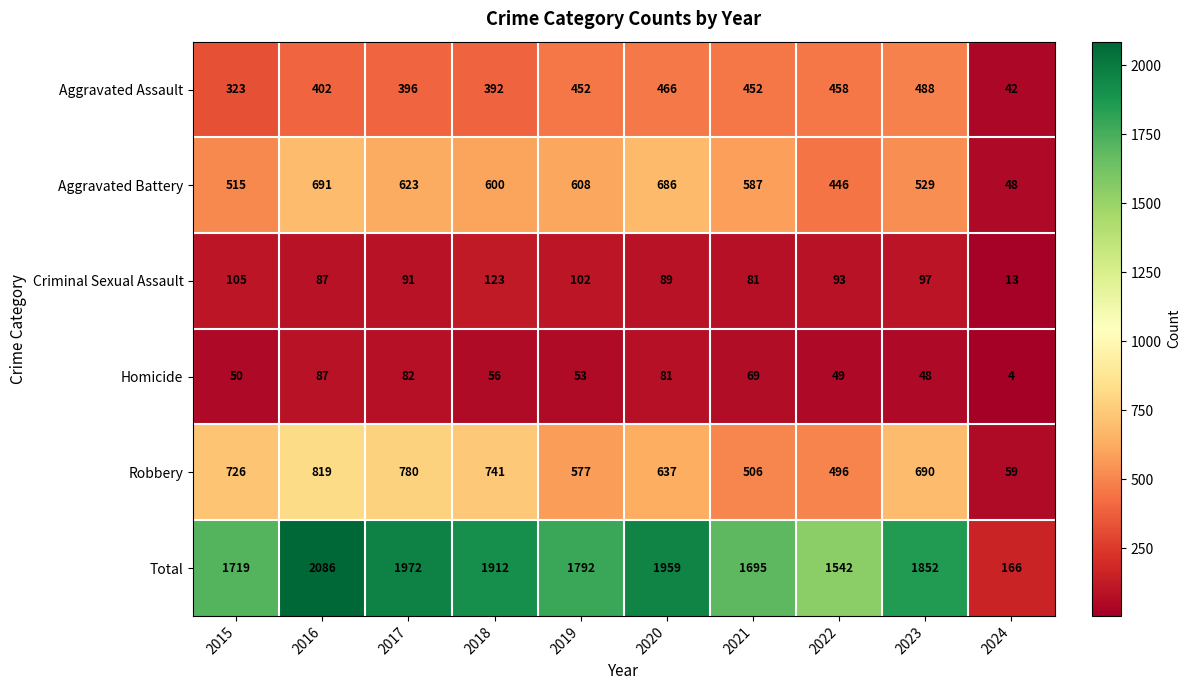

What is the difference between the second highest and second lowest values in the Aggravated Assault series?

143